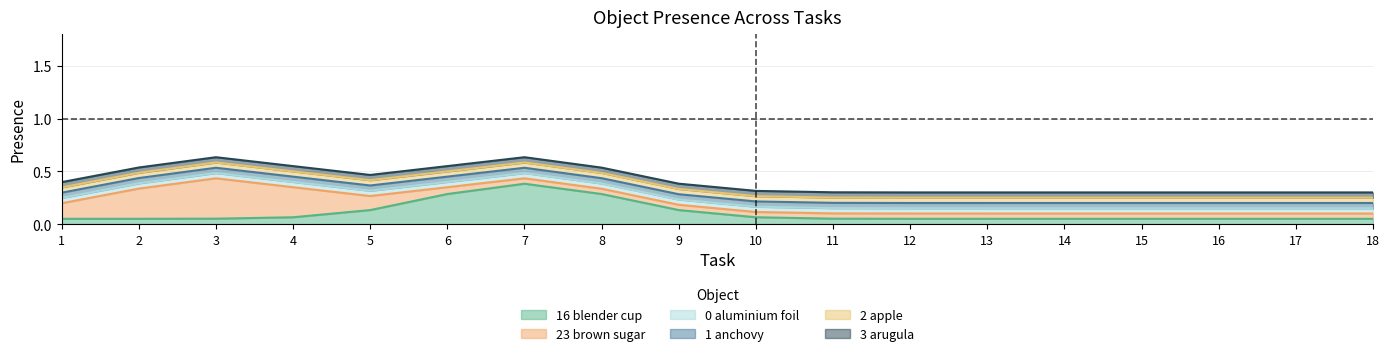

Does the chart have visible grid lines?

Yes